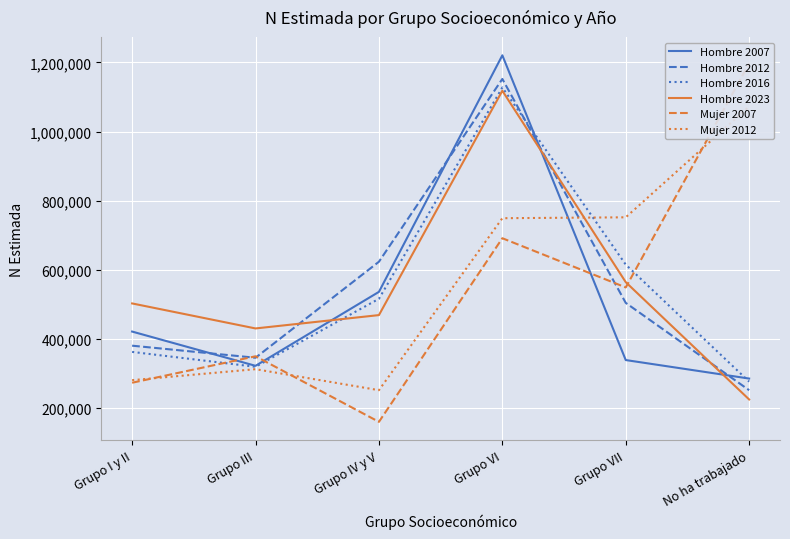

What position from the right is Grupo VI?

3